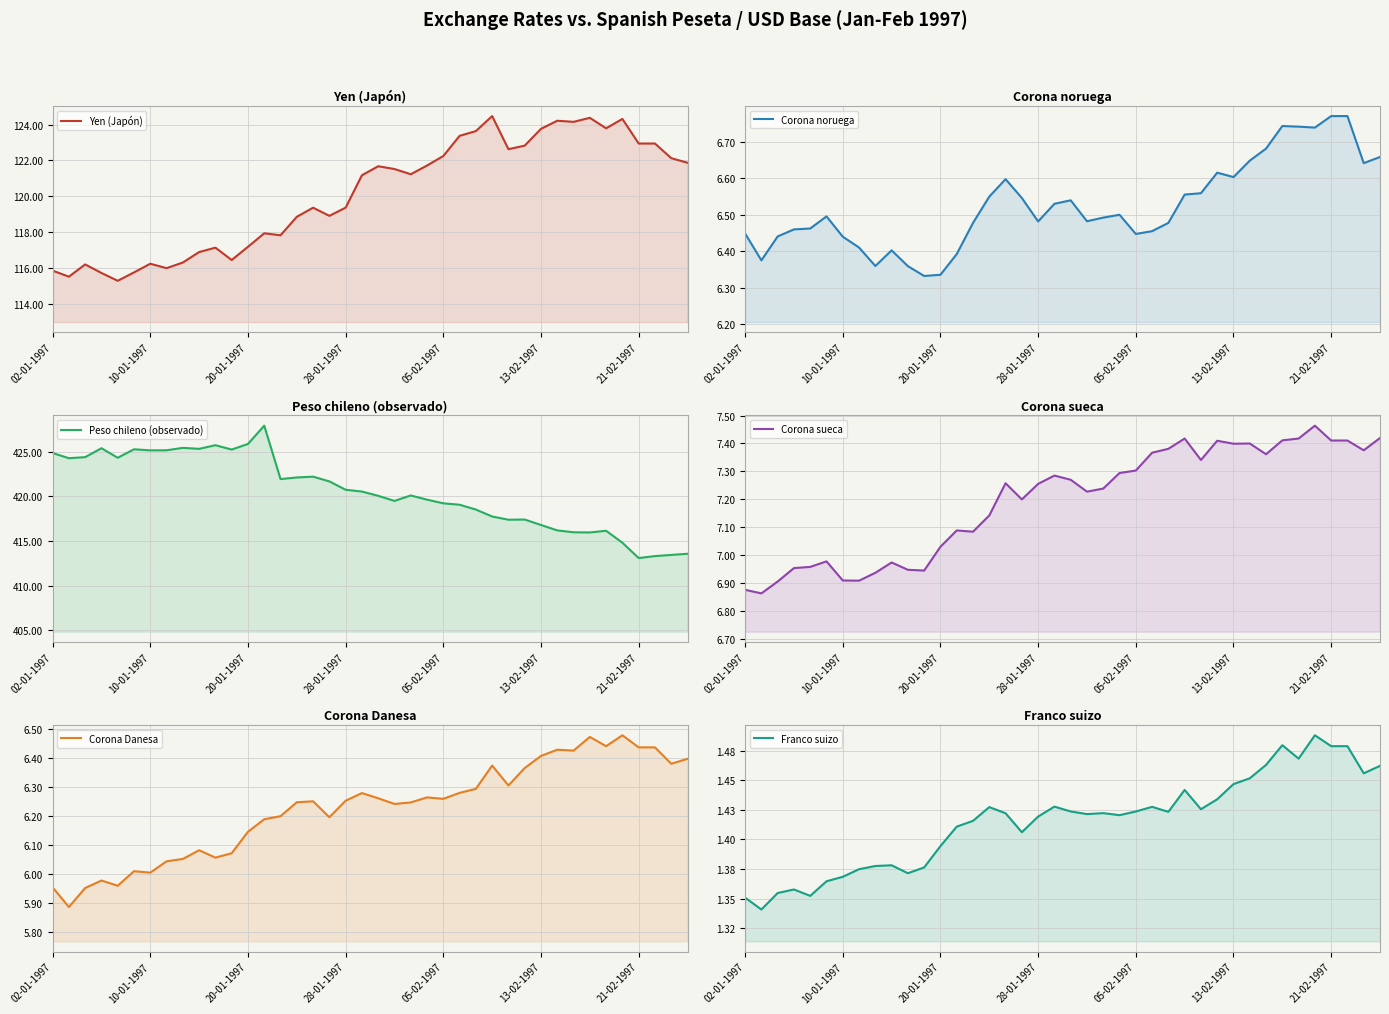

In Corona Danesa, how many points are lower than both neighbors (excluding endpoints)?

11